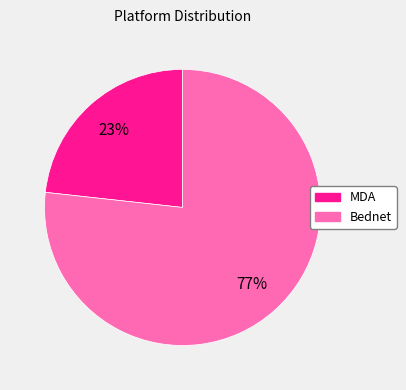

Rank the categories by value from lowest to highest.

MDA, Bednet